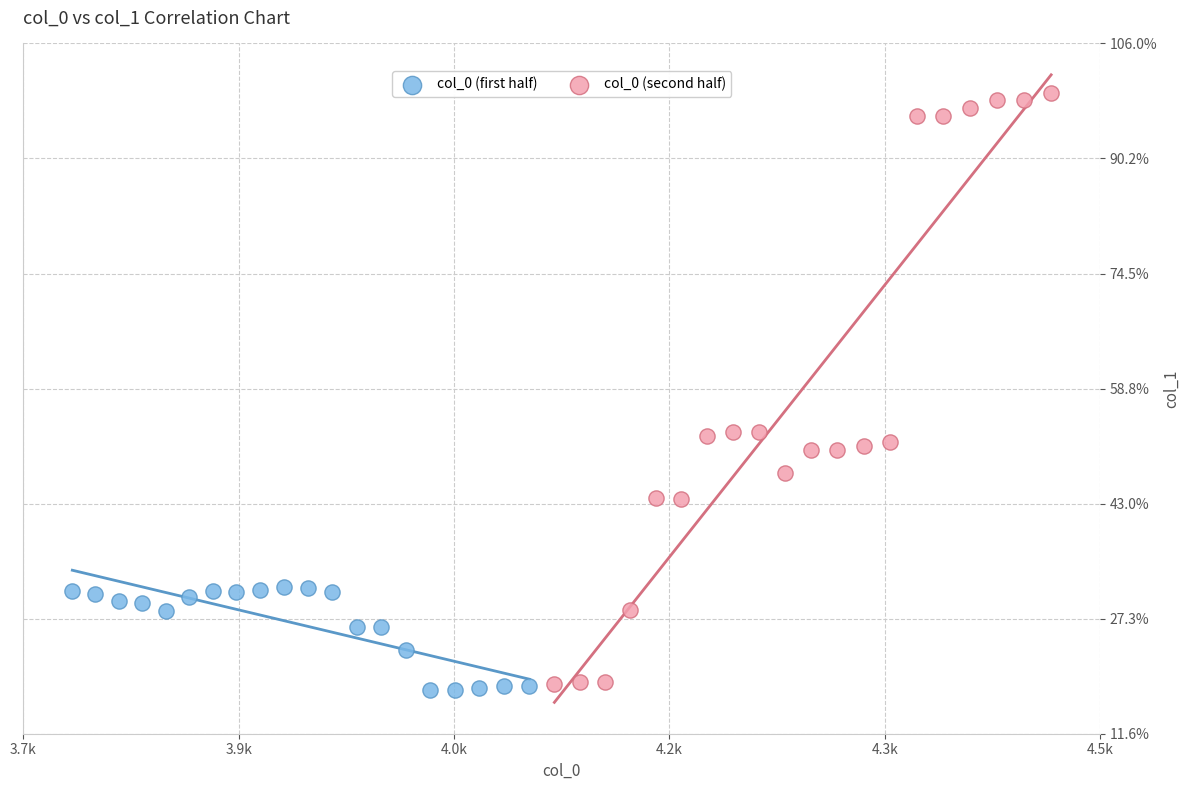

What are all the series names shown in the legend?

col_0 (first half), col_0 (second half)